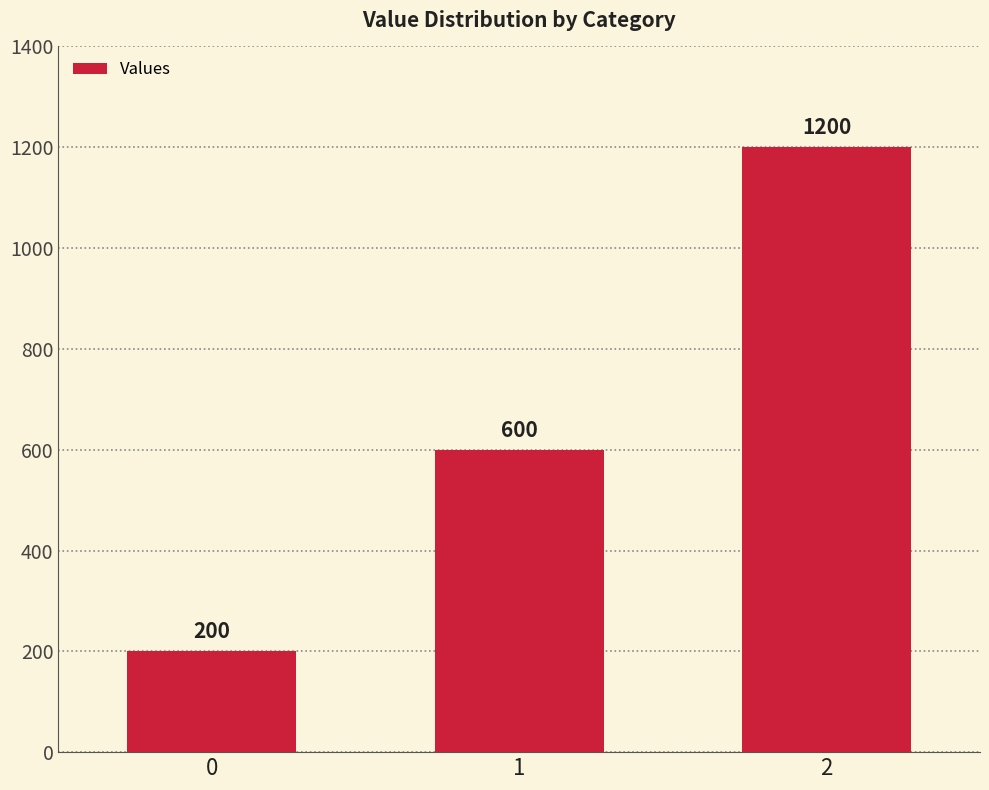

What is the change in value from 0 to 1?

+400